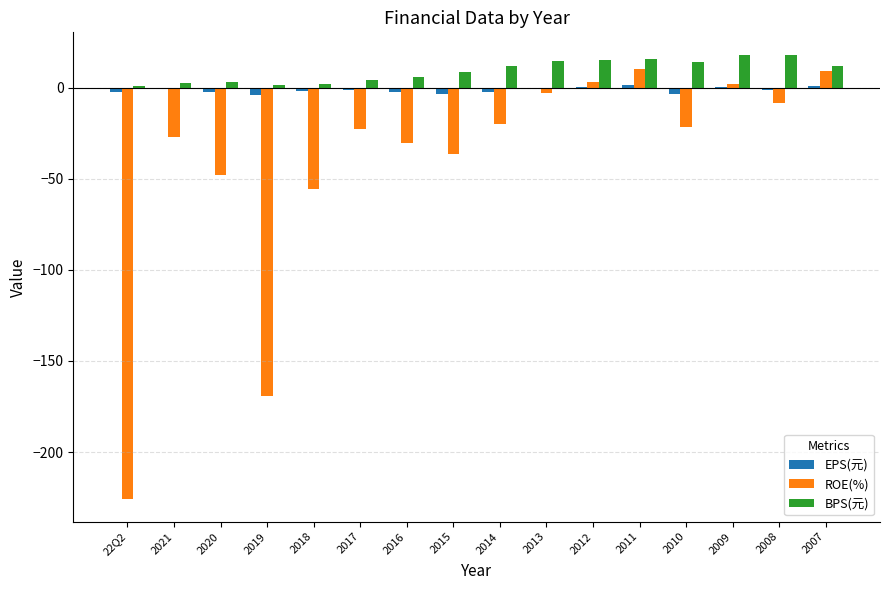

The value of BPS(元) at 22Q2 is 0.8. True or false?

True